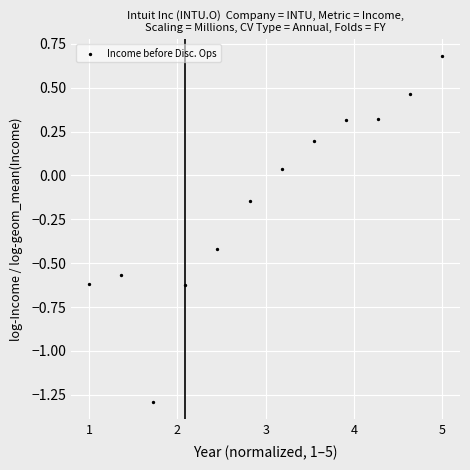

What is the range of X values (max minus min)?

4.0